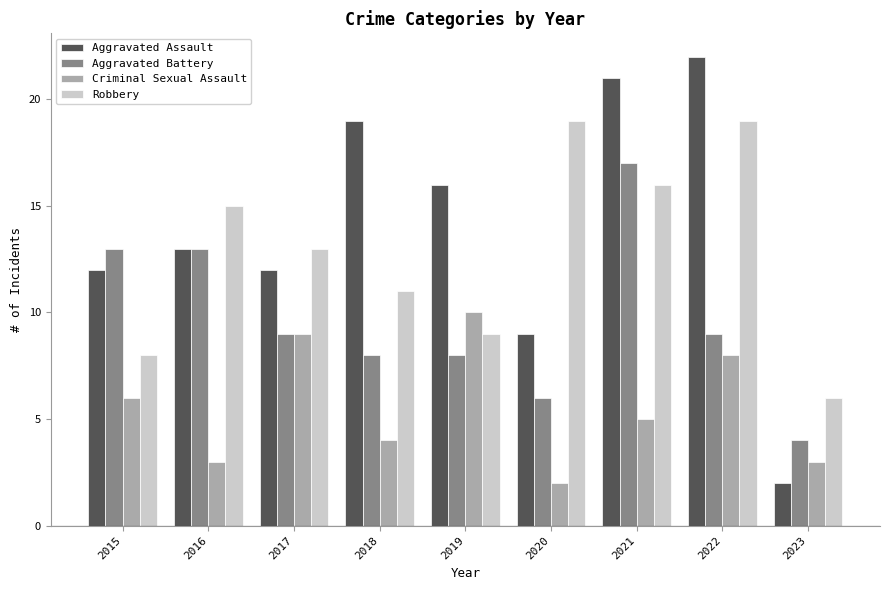

What is the sum of the Criminal Sexual Assault values at 2023 and 2019?

13